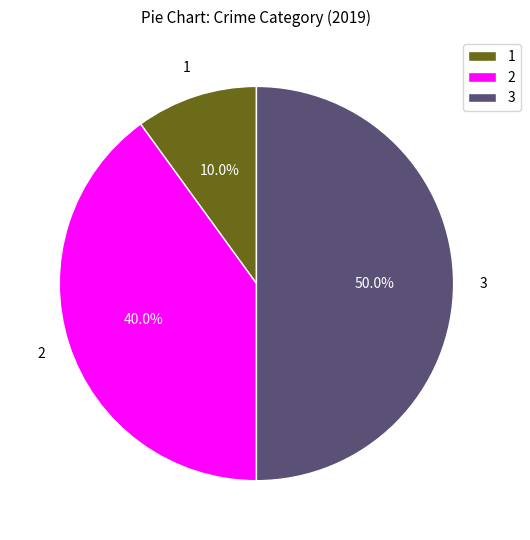

Which category has the biggest portion of the pie?

3